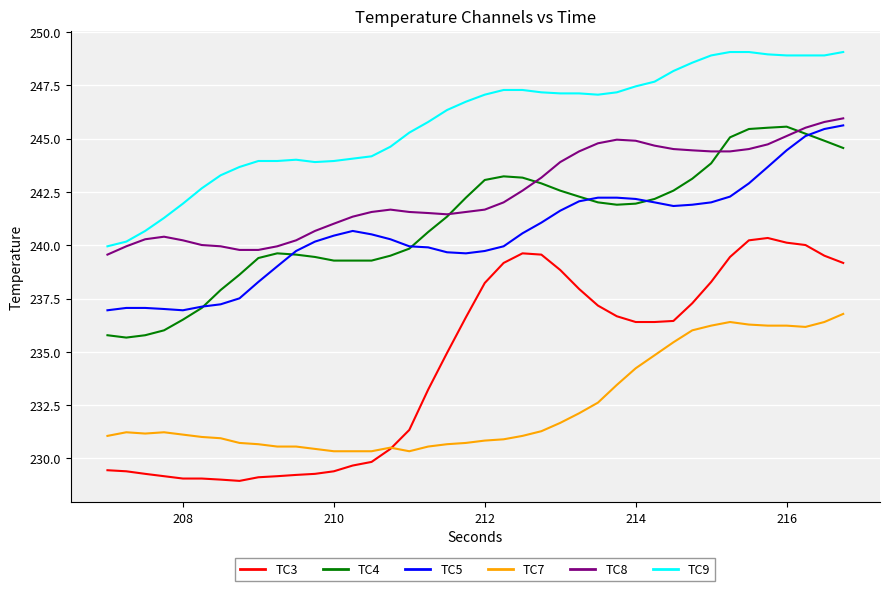

True or false: TC8 and TC9 cross at least once.

False